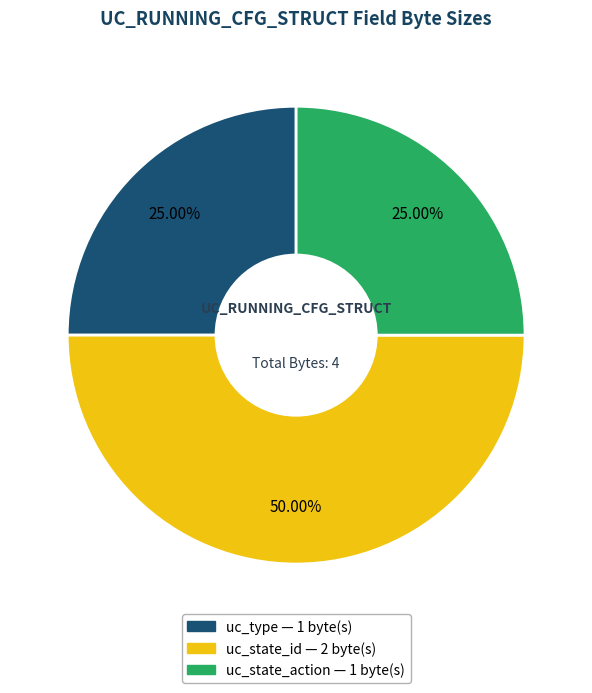

To the nearest percent, what percentage of the pie is uc_state_action?

25%